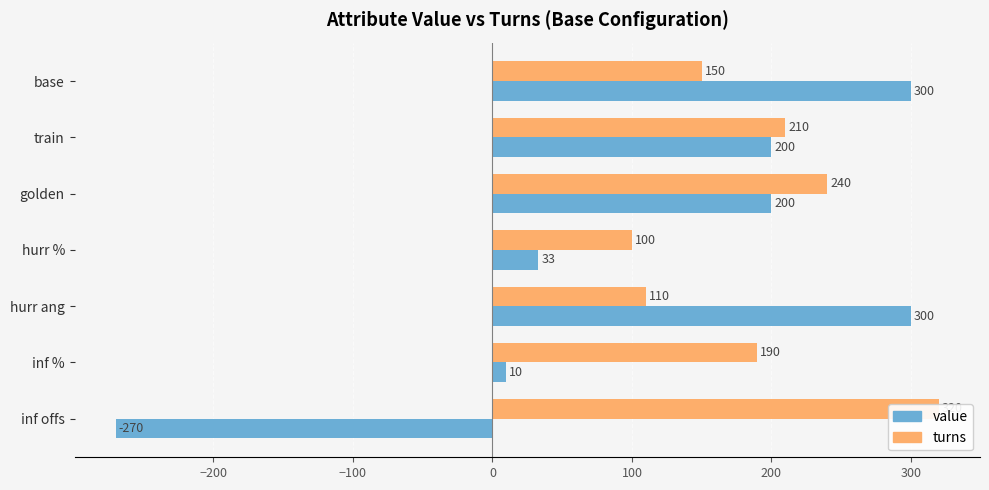

Does the chart contain stacked bars?

No